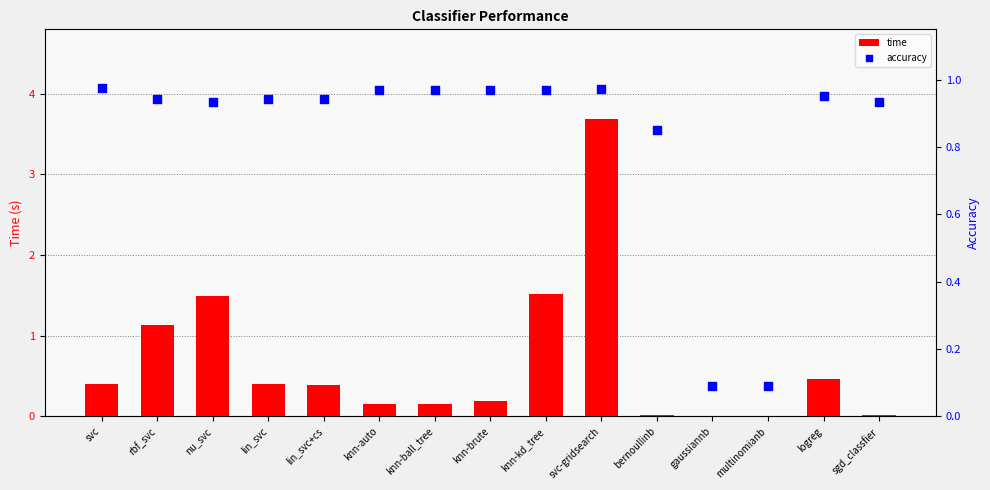

What are all the series names shown in the legend?

time, accuracy